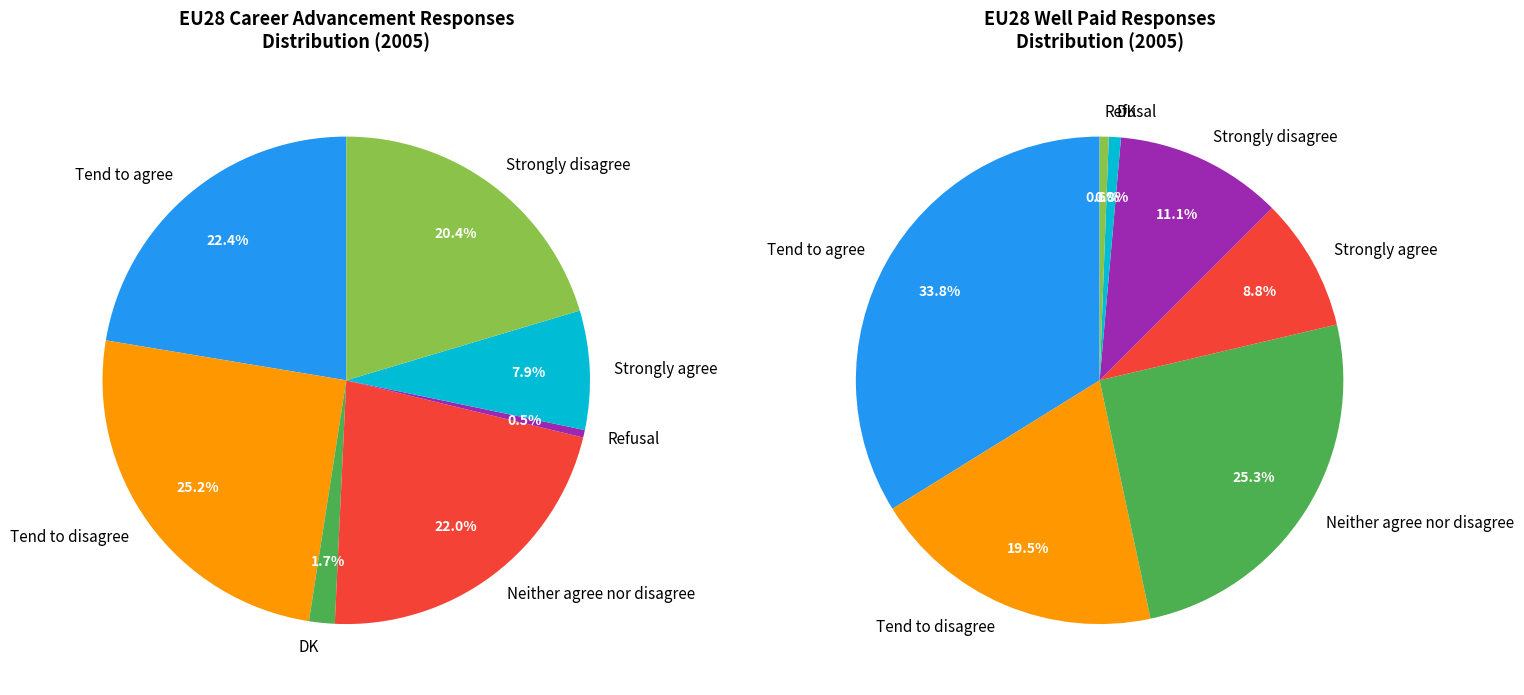

Does DK account for over 50% of the chart?

No